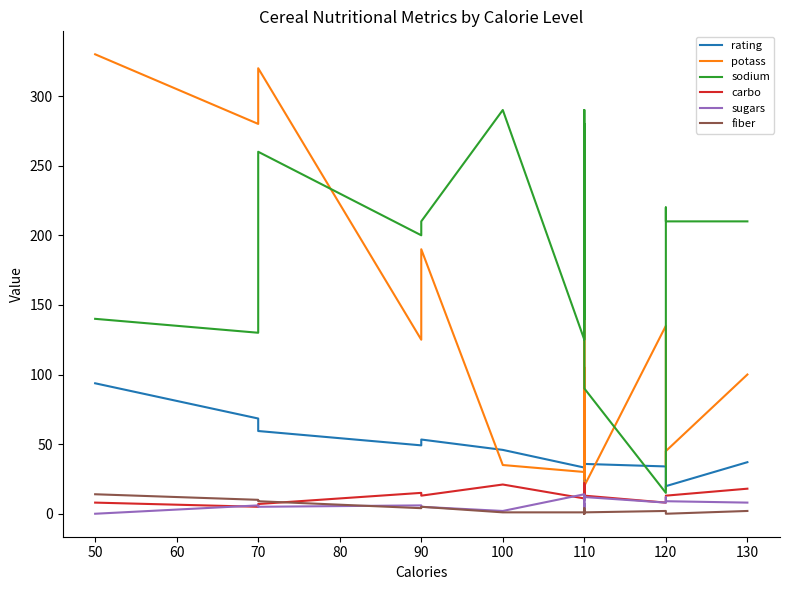

Reading left to right, list all the values displayed in this chart.

rating: 93.7	68.4	59.4	49.1	53.3	45.9	33.2	29.5	22.7	41.4	40.4	50.8	46.9	40.4	22.4	35.8	34.0	18.0	19.8	37.0
potass: 330.0	280.0	320.0	125.0	190.0	35.0	30.0	70.0	55.0	25.0	105.0	105.0	30.0	160.0	65.0	20.0	135.0	35.0	45.0	100.0
sodium: 140.0	130.0	260.0	200.0	210.0	290.0	125.0	180.0	180.0	280.0	140.0	290.0	220.0	140.0	180.0	90.0	15.0	220.0	210.0	210.0
carbo: 8.0	5.0	7.0	15.0	13.0	21.0	11.0	10.5	12.0	22.0	13.0	17.0	21.0	10.0	12.0	13.0	8.0	12.0	13.0	18.0
sugars: 0.0	6.0	5.0	6.0	5.0	2.0	14.0	10.0	13.0	3.0	7.0	1.0	3.0	7.0	13.0	12.0	8.0	12.0	9.0	8.0
fiber: 14.0	10.0	9.0	4.0	5.0	1.0	1.0	1.5	0.0	0.0	2.0	2.0	1.0	4.0	0.0	1.0	2.0	0.0	0.0	2.0